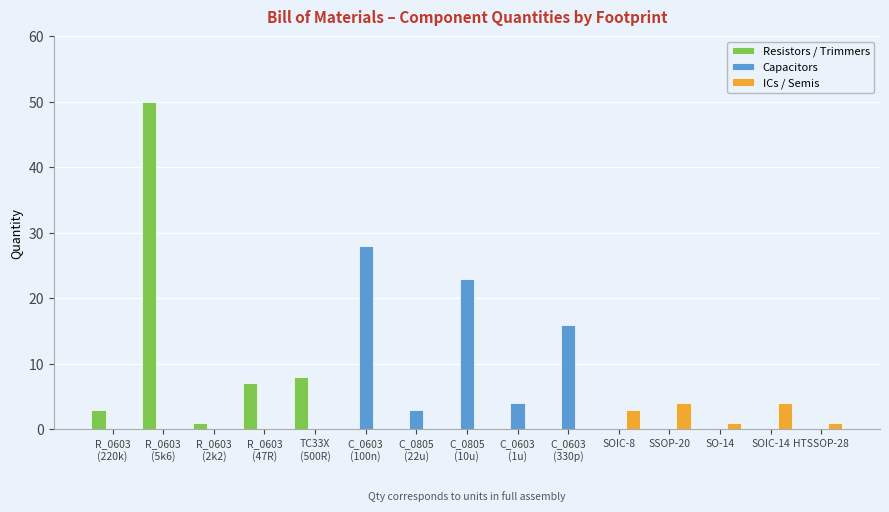

What is the maximum value shown in the chart?

50